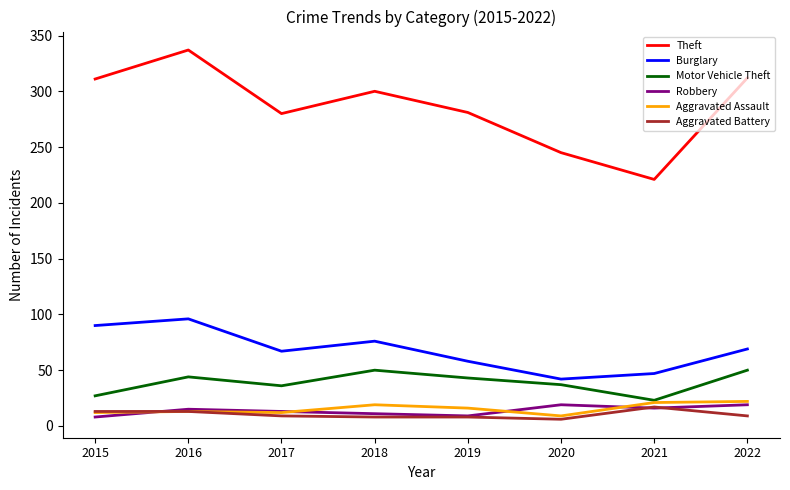

How many values in the Aggravated Assault series are below 16?

4